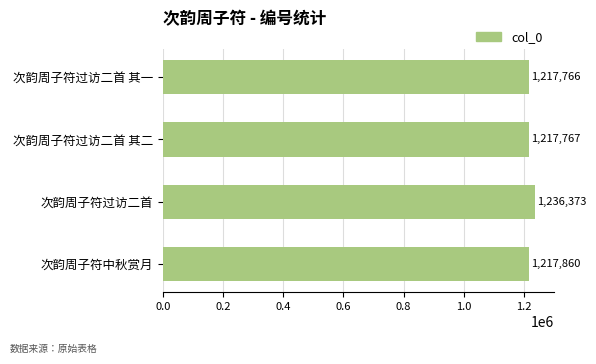

Reading top to bottom, extract all data points from this chart.

次韵周子符过访二首 其一=1217766	次韵周子符过访二首 其二=1217767	次韵周子符过访二首=1236373	次韵周子符中秋赏月=1217860